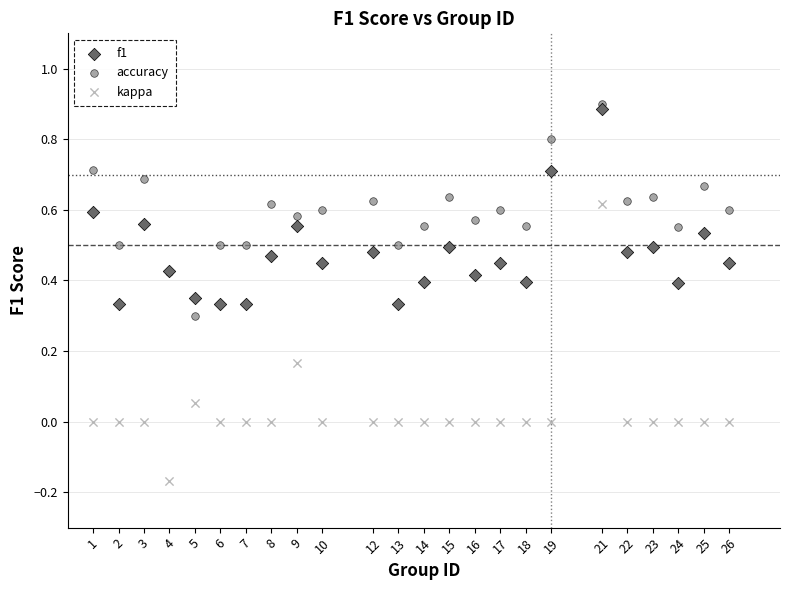

What are all the series names shown in the legend?

f1, accuracy, kappa